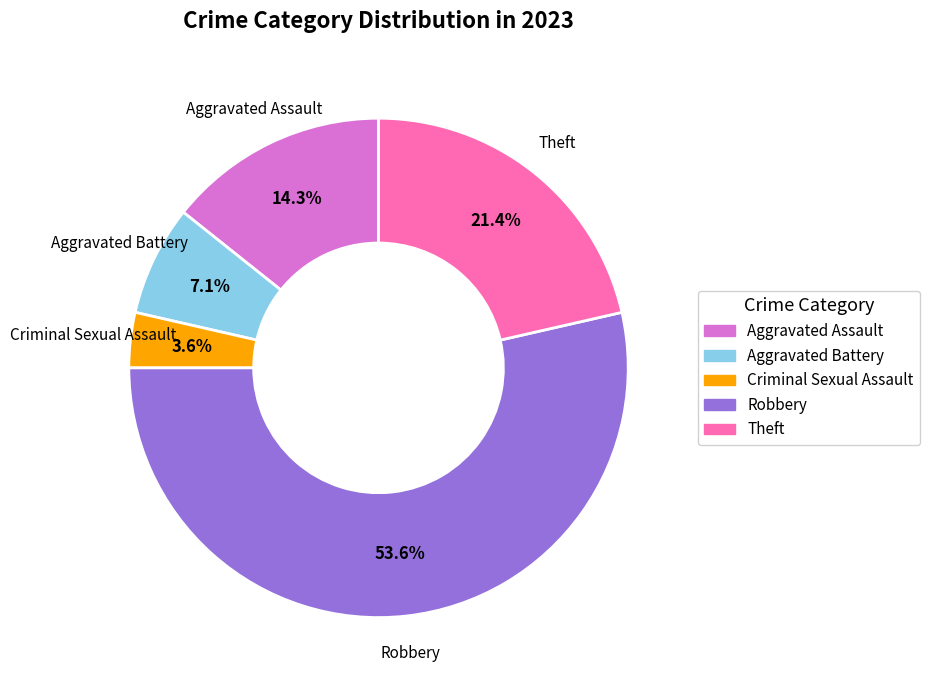

To the nearest percent, what is the difference between the largest and smallest slice percentages?

50%